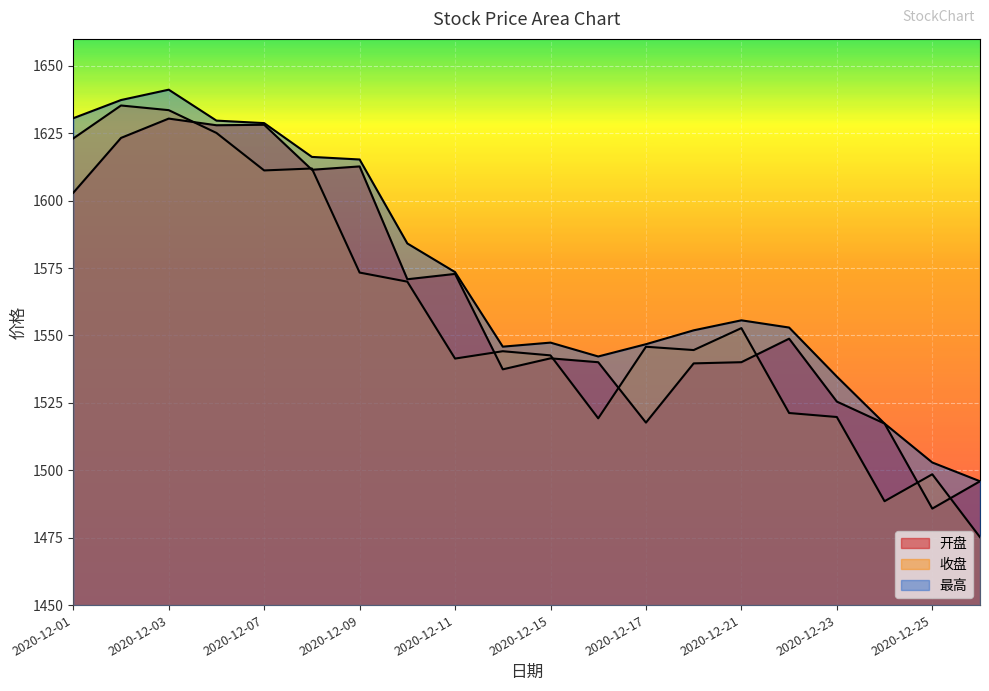

After their last crossing, which series has the higher values: 开盘 or 收盘?

开盘